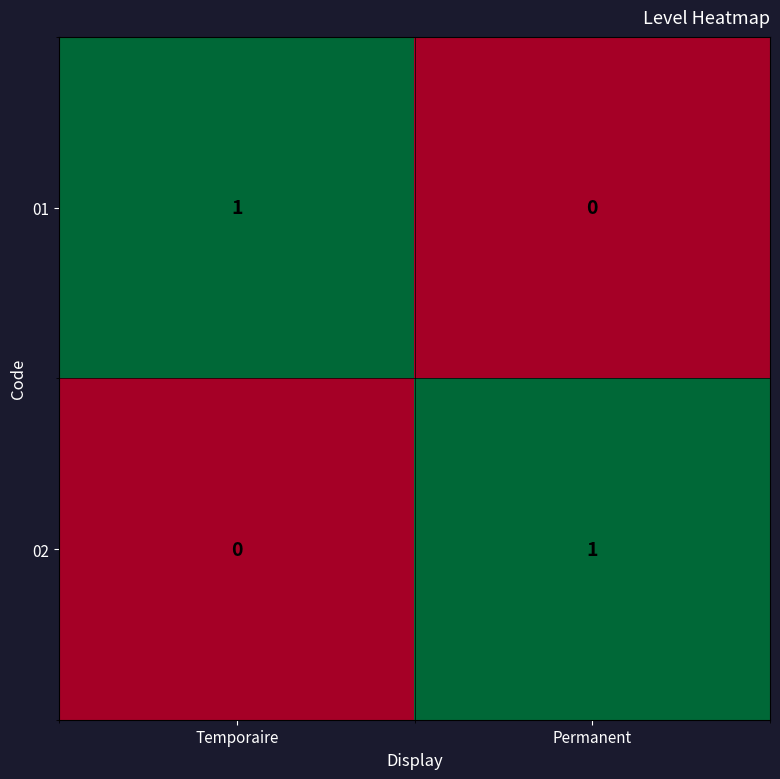

Where is 02 nearest to the value 0?

Temporaire